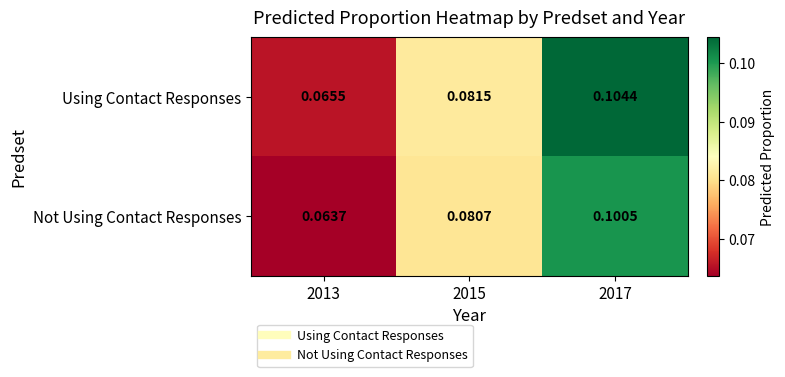

Which series has the largest total across all categories?

Using Contact Responses